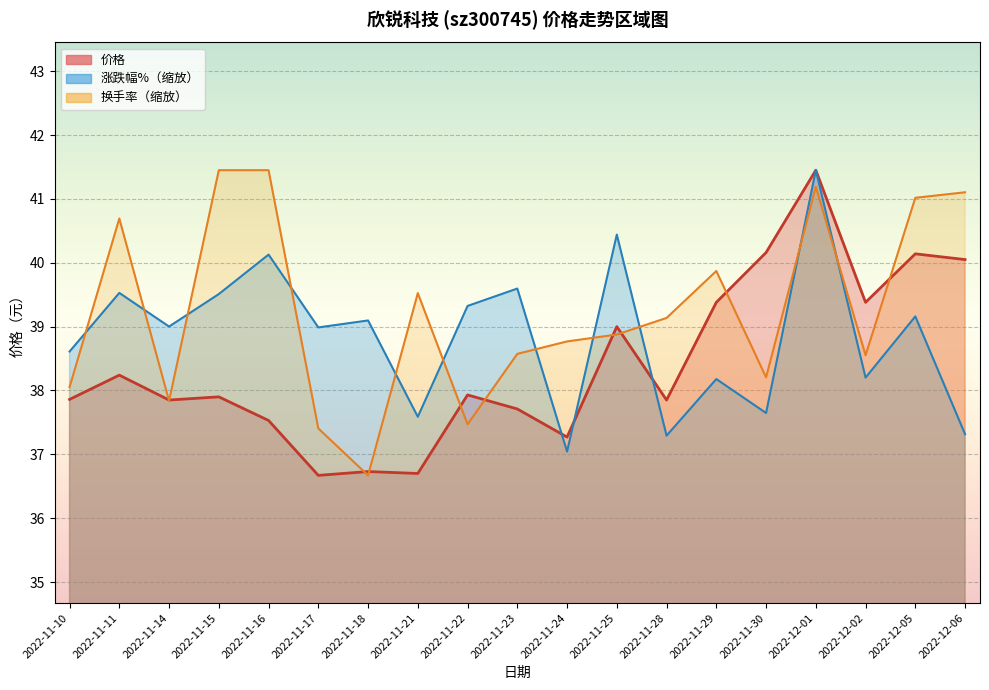

Count the number of categories in the chart.

19